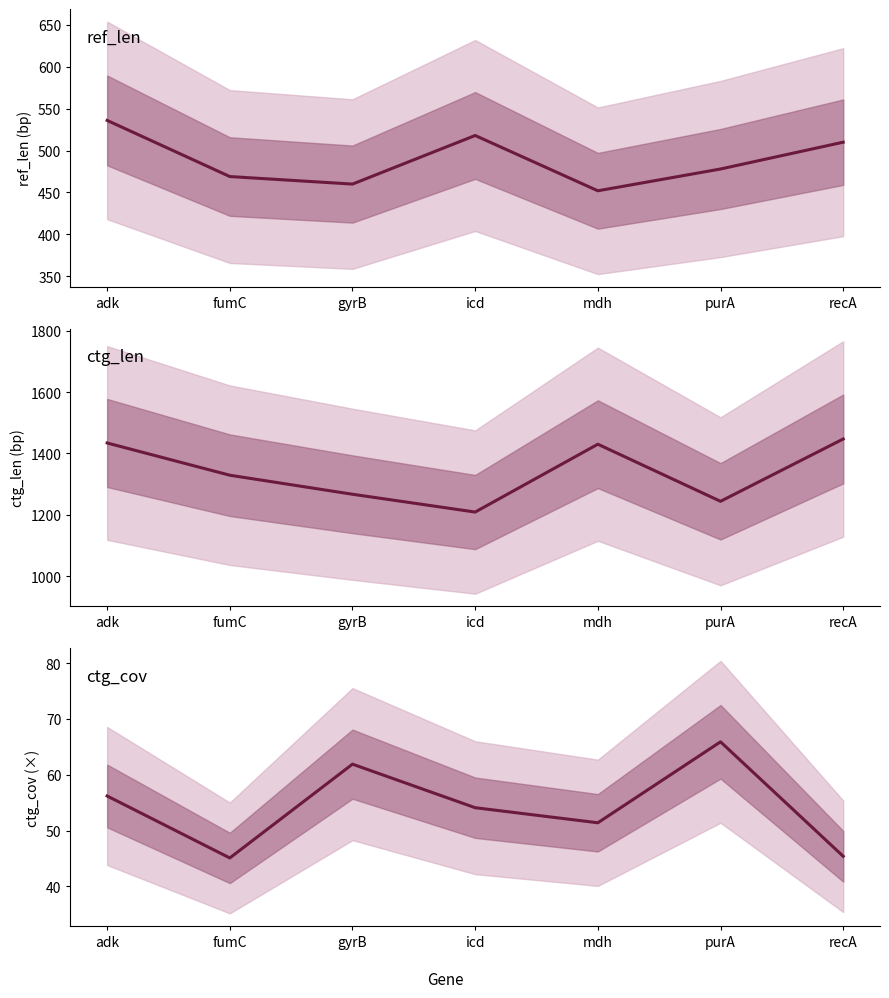

True or false: ctg_cov and ref_len cross at least once.

False